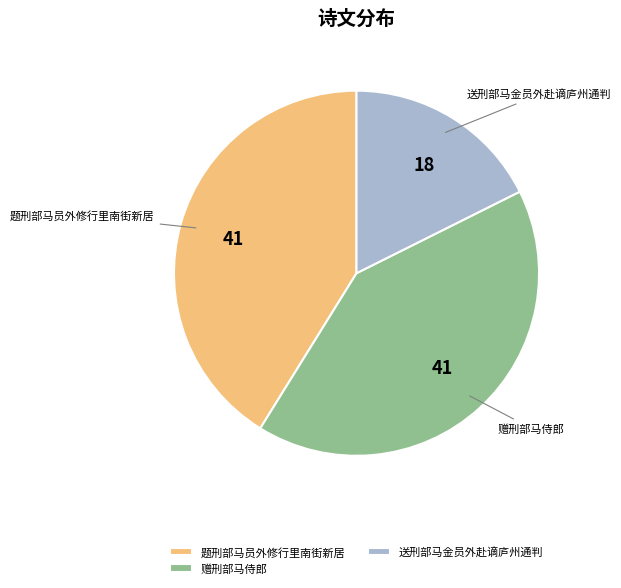

The 题刑部马员外修行里南街新居 slice represents 11% of the pie. True or false?

False